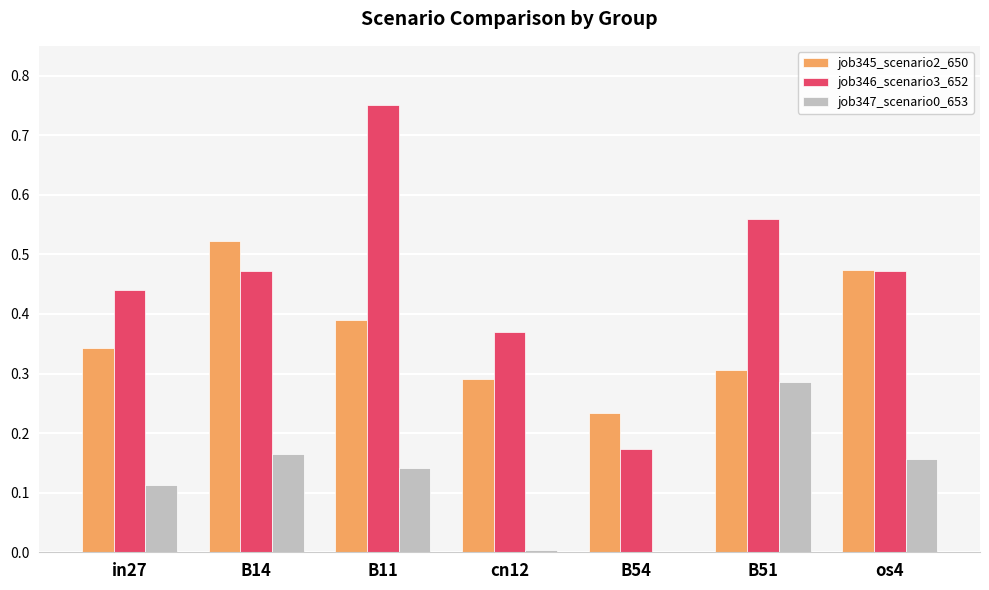

Is the value of job345_scenario2_650 at in27 greater than the value of job347_scenario0_653 at B54?

Yes